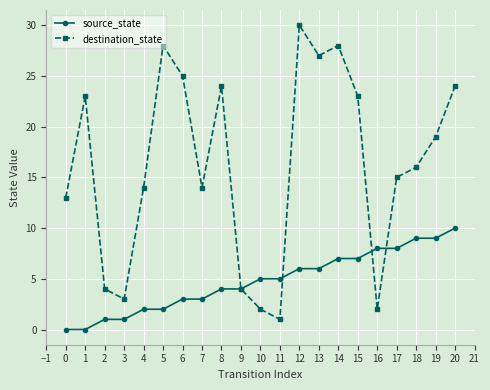

What is the value of the destination_state point at the 12th from the left?

1